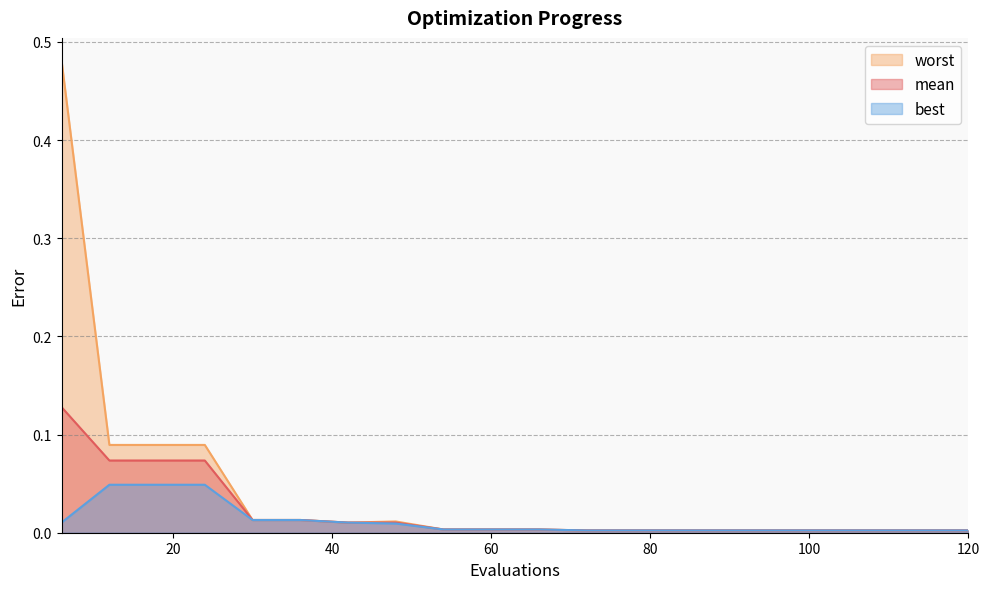

The value of worst at 96 is 0.0. True or false?

True